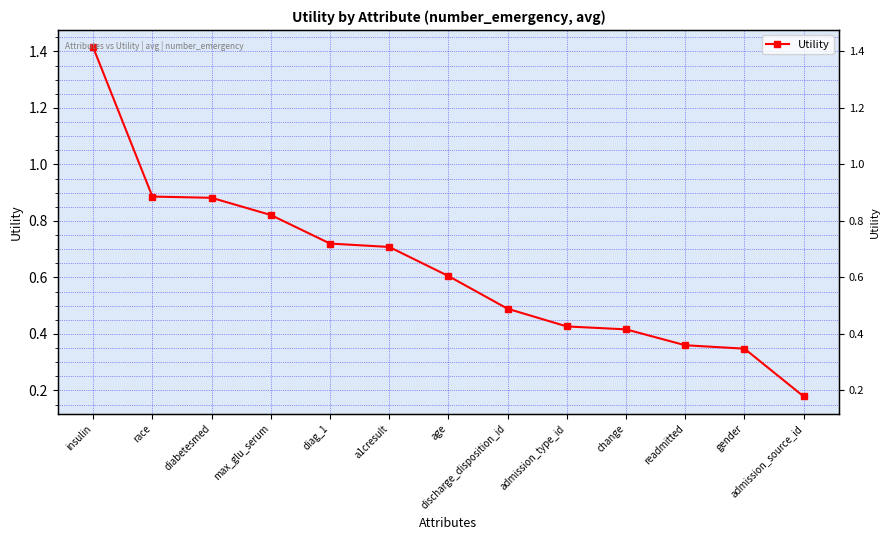

How many distinct data groups are displayed?

1